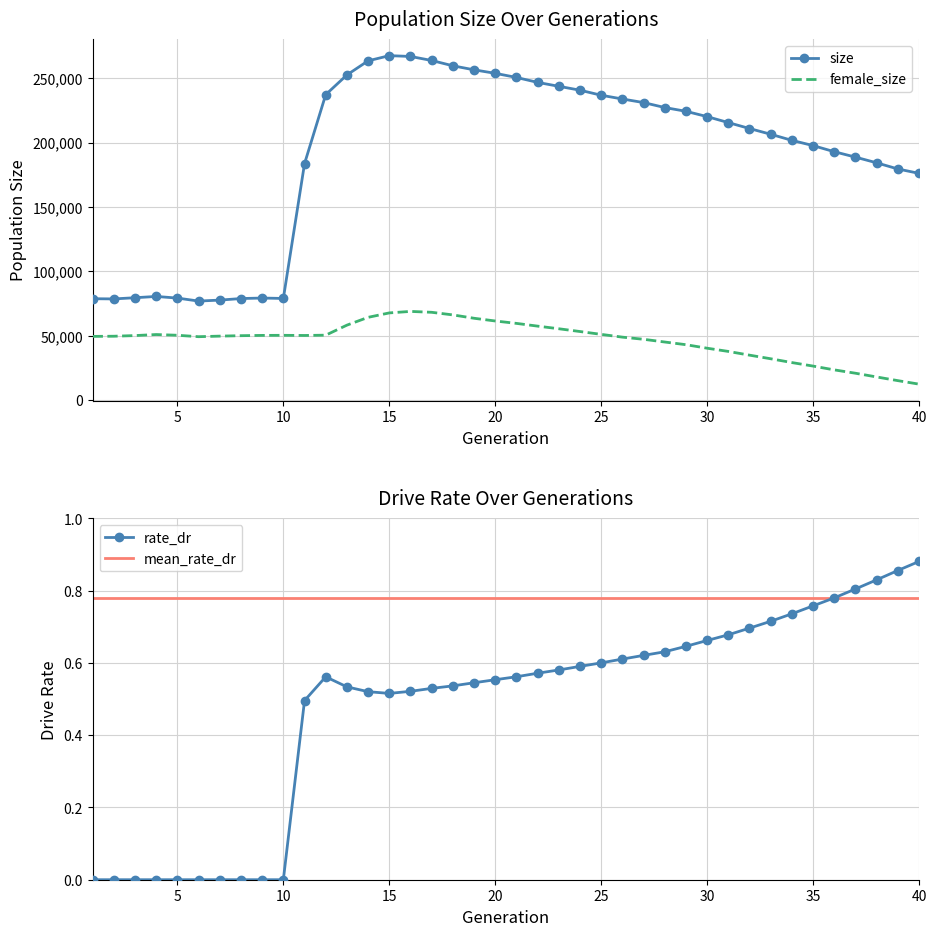

True or false: rate_dr has a value of 0.6 at 25.

True